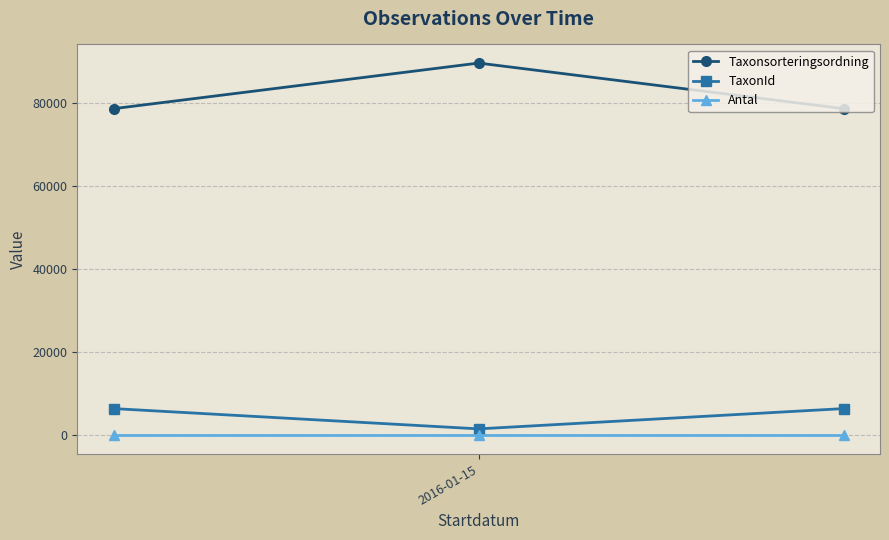

What is the greatest value displayed?

89557